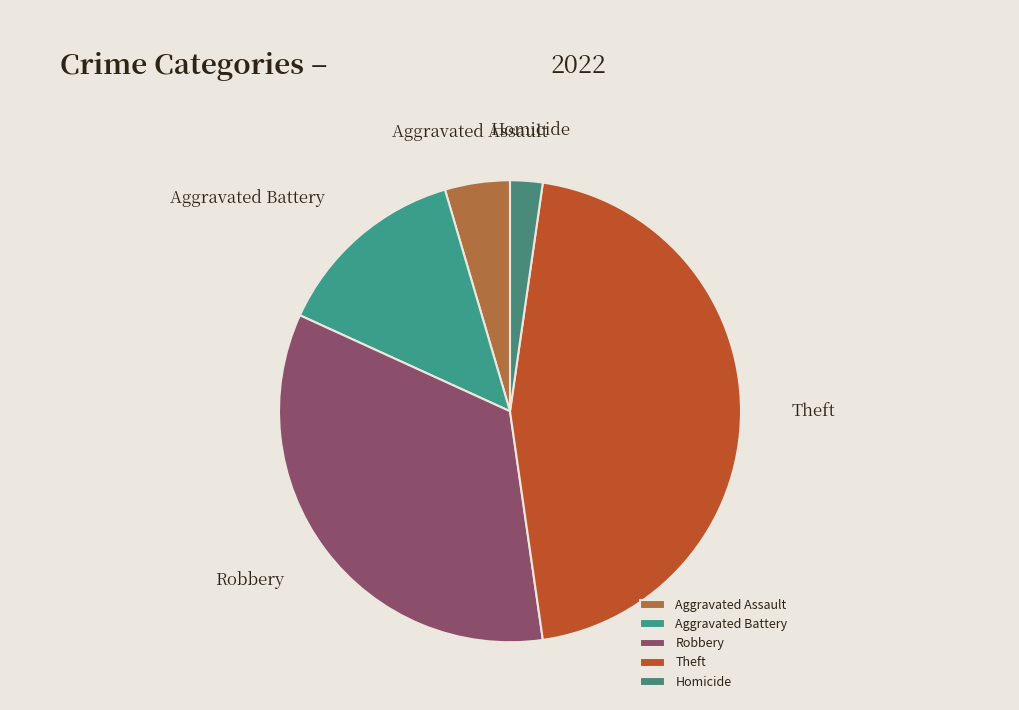

Count the number of slices in the pie.

5